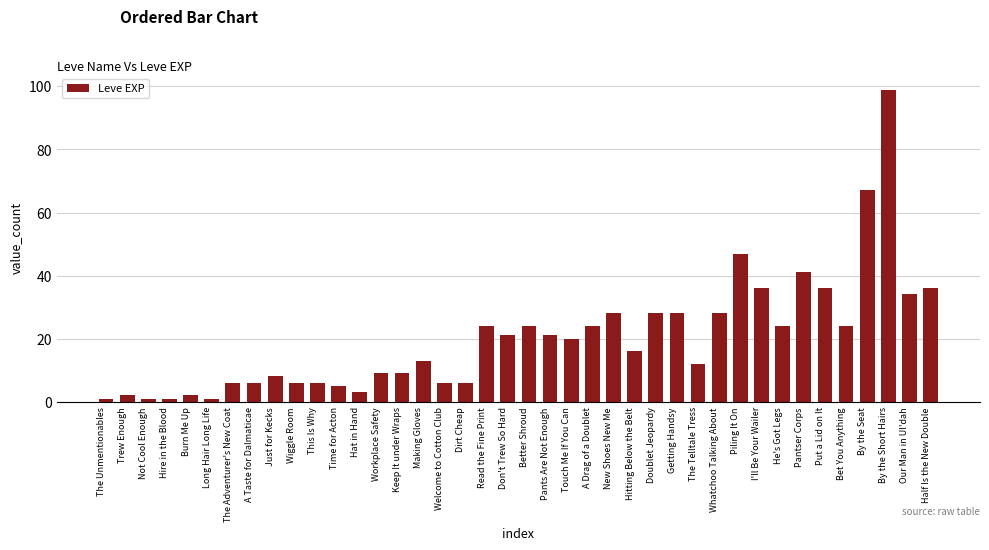

Reading left to right, transcribe all the data shown in this chart.

The Unmentionables=1	Trew Enough=2	Not Cool Enough=1	Hire in the Blood=1	Burn Me Up=2	Long Hair Long Life=1	The Adventurer's New Coat=6	A Taste for Dalmaticae=6	Just for Kecks=8	Wiggle Room=6	This Is Why=6	Time for Acton=5	Hat in Hand=3	Workplace Safety=9	Keep It under Wraps=9	Making Gloves=13	Welcome to Cotton Club=6	Dirt Cheap=6	Read the Fine Print=24	Don't Trew So Hard=21	Better Shroud=24	Pants Are Not Enough=21	Touch Me If You Can=20	A Drag of a Doublet=24	New Shoes New Me=28	Hitting Below the Belt=16	Doublet Jeopardy=28	Getting Handsy=28	The Telltale Tress=12	Whatchoo Talking About=28	Piling It On=47	I'll Be Your Wailer=36	He's Got Legs=24	Pantser Corps=41	Put a Lid on It=36	Bet You Anything=24	By the Seat=67	By the Short Hairs=99	Our Man in Ul'dah=34	Half Is the New Double=36